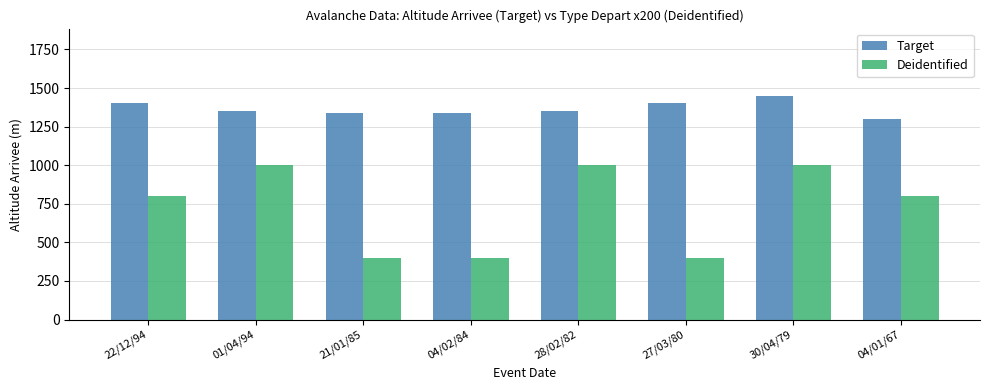

At which label does Target reach its minimum?

04/01/67